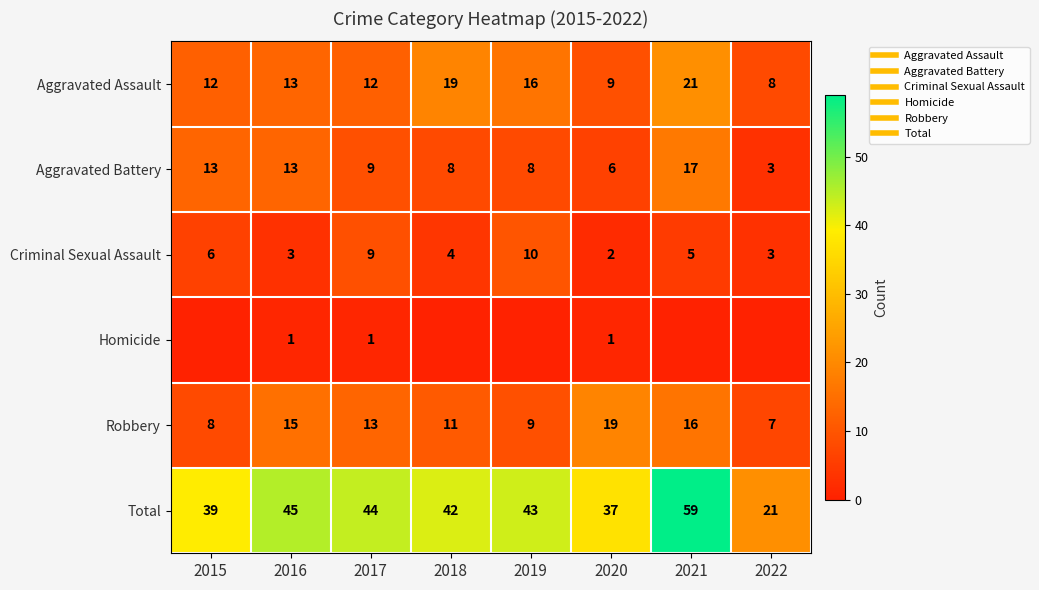

Rank the series at 2015 from highest to lowest value.

Total, Aggravated Battery, Aggravated Assault, Robbery, Criminal Sexual Assault, Homicide